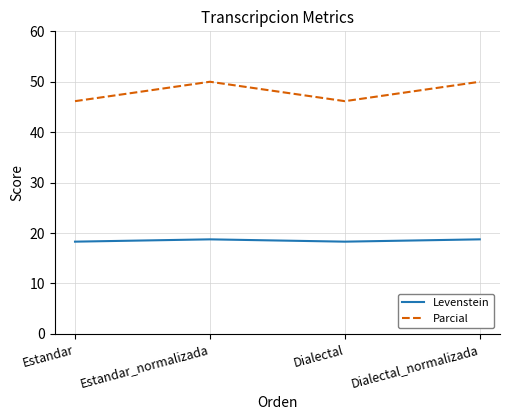

Reading right to left, list all the values displayed in this chart.

Levenstein: 18.8	18.3	18.8	18.3
Parcial: 50.0	46.2	50.0	46.2